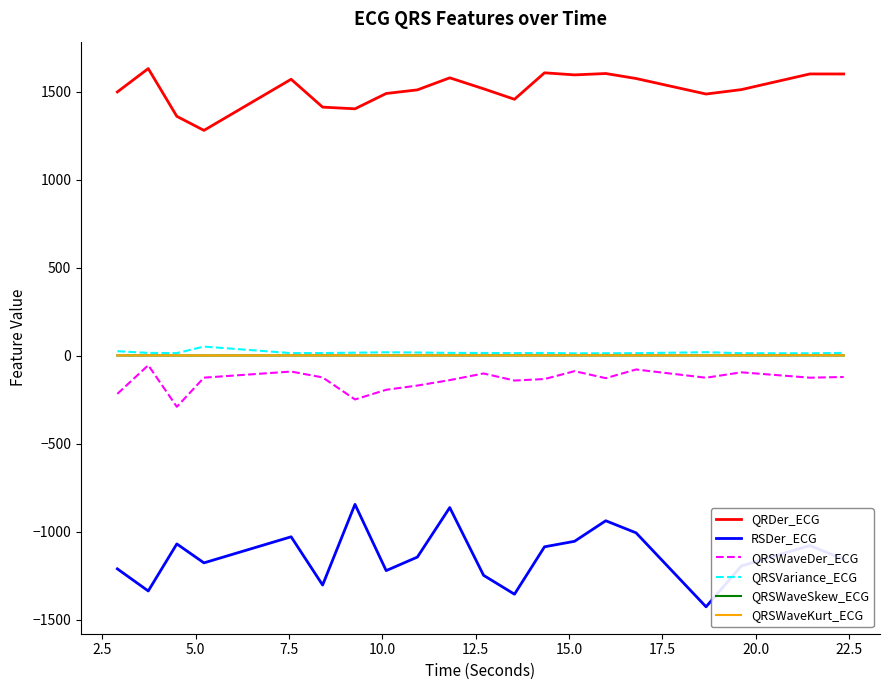

True or false: RSDer_ECG and QRSWaveSkew_ECG intersect in this chart.

False